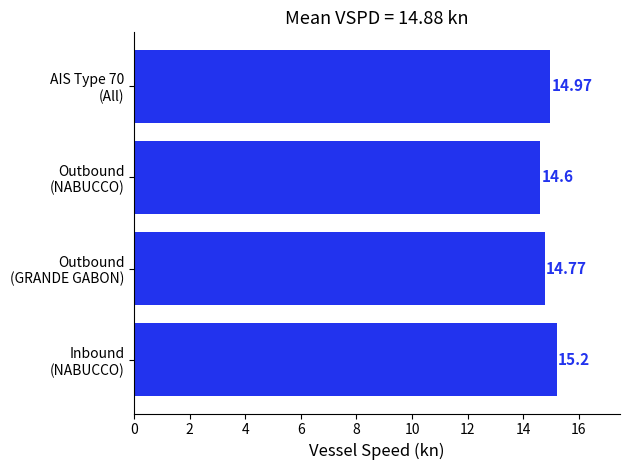

What is the minimum value shown in the chart?

14.6